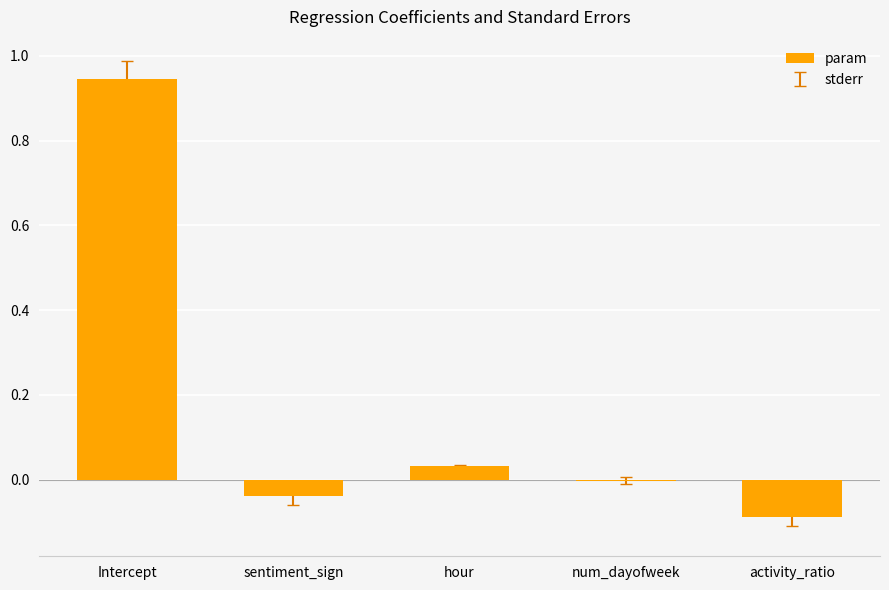

Which label corresponds to the largest value in the chart?

Intercept